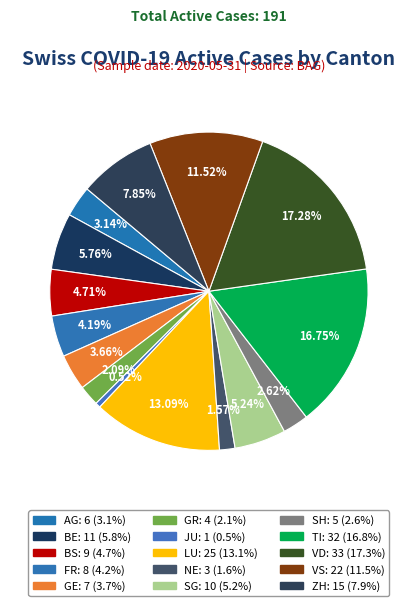

How many segments does this pie chart have?

15